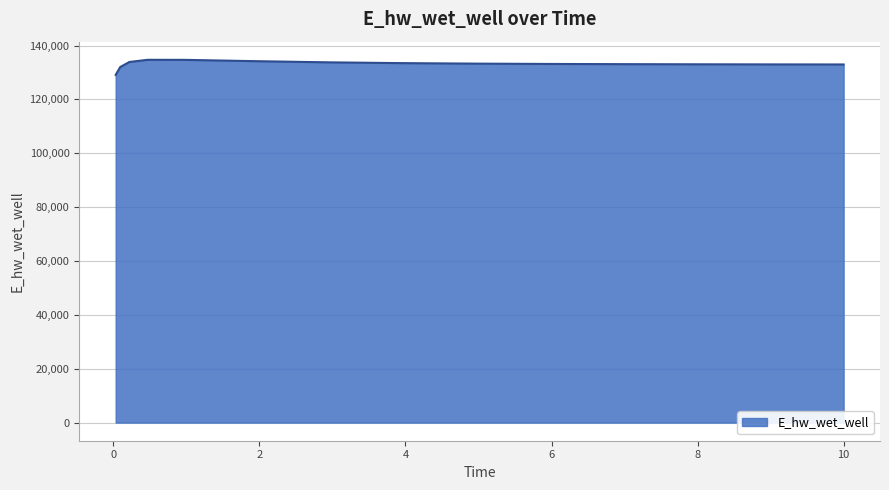

What is the difference between the maximum and minimum values?

5596.6